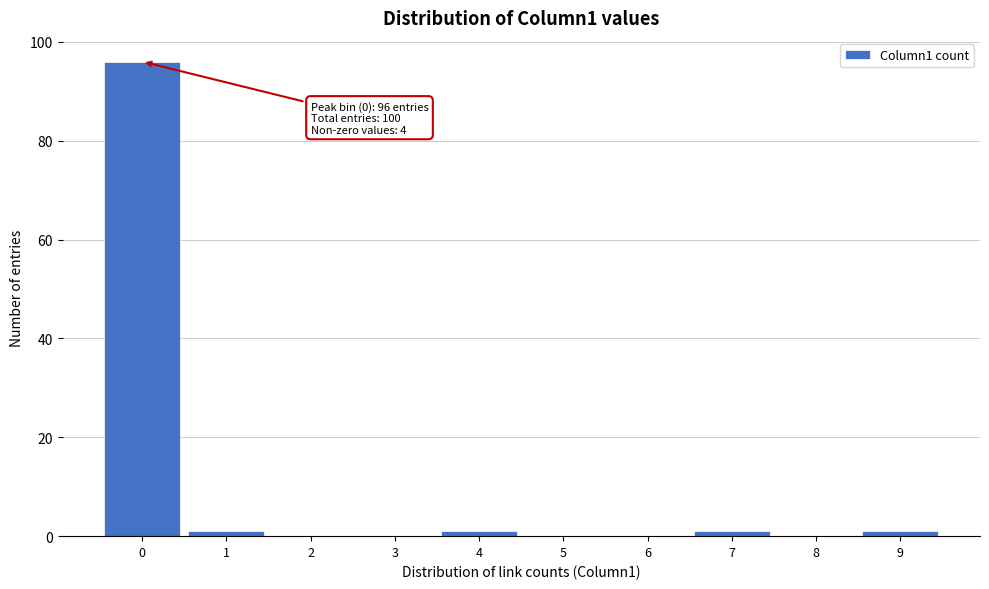

Reading right to left, extract all data points from this chart.

9=1	8=0	7=1	6=0	5=0	4=1	3=0	2=0	1=1	0=96